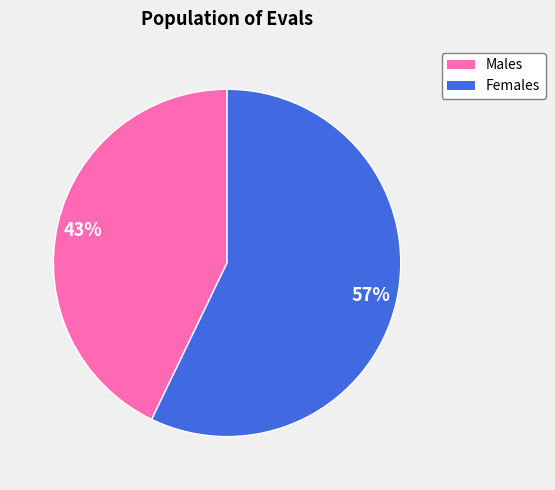

To the nearest percent, what is the average slice percentage?

50%